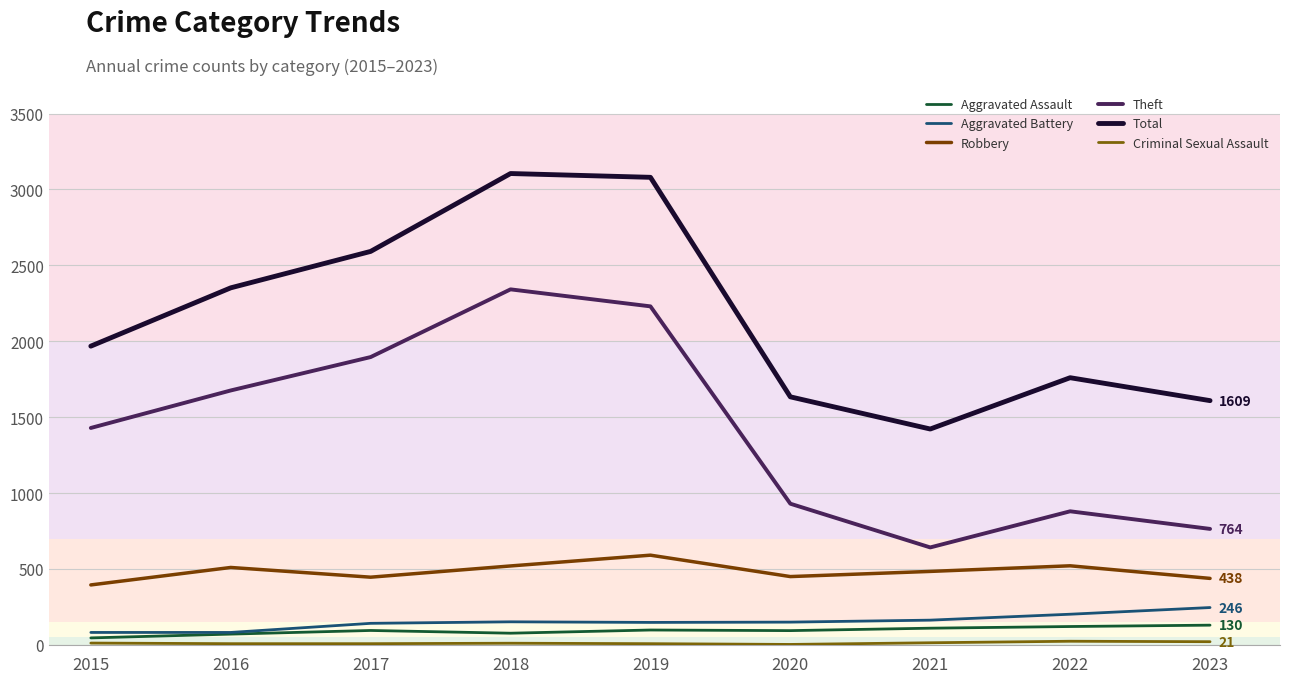

What value does the Theft series have at 2020?

930